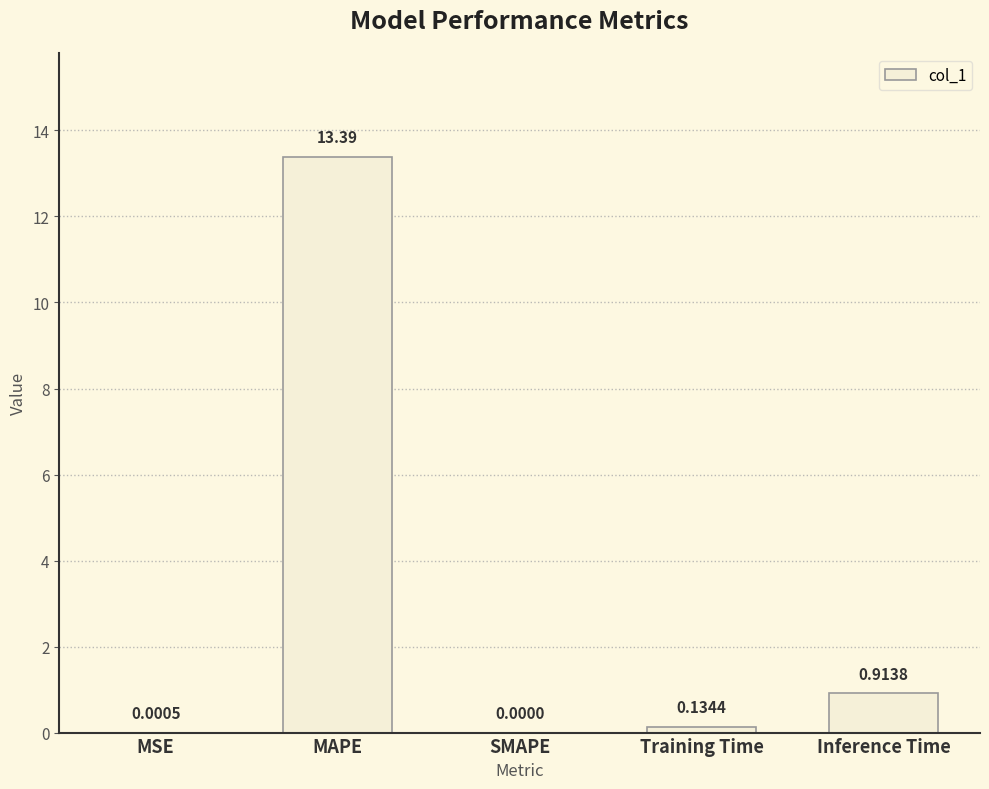

What is the average value?

2.9